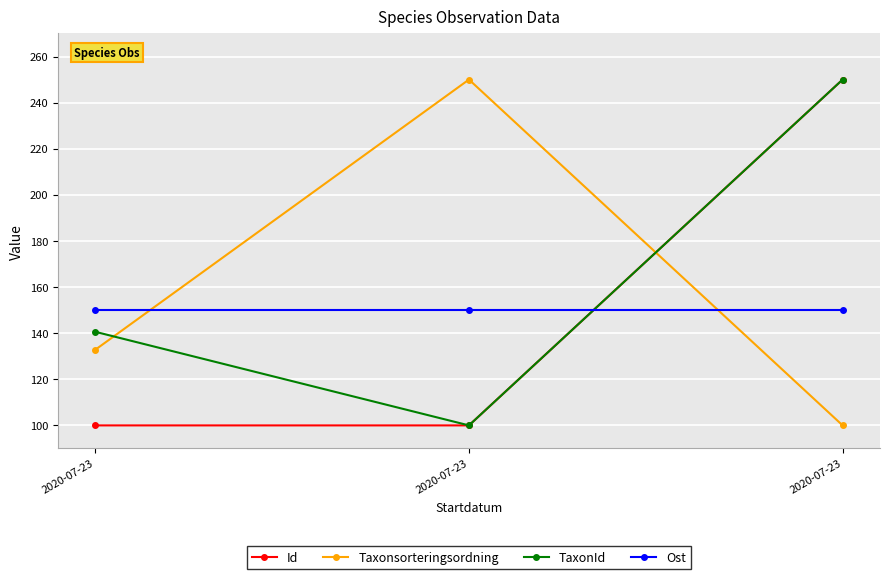

How many data points does each series have?

3